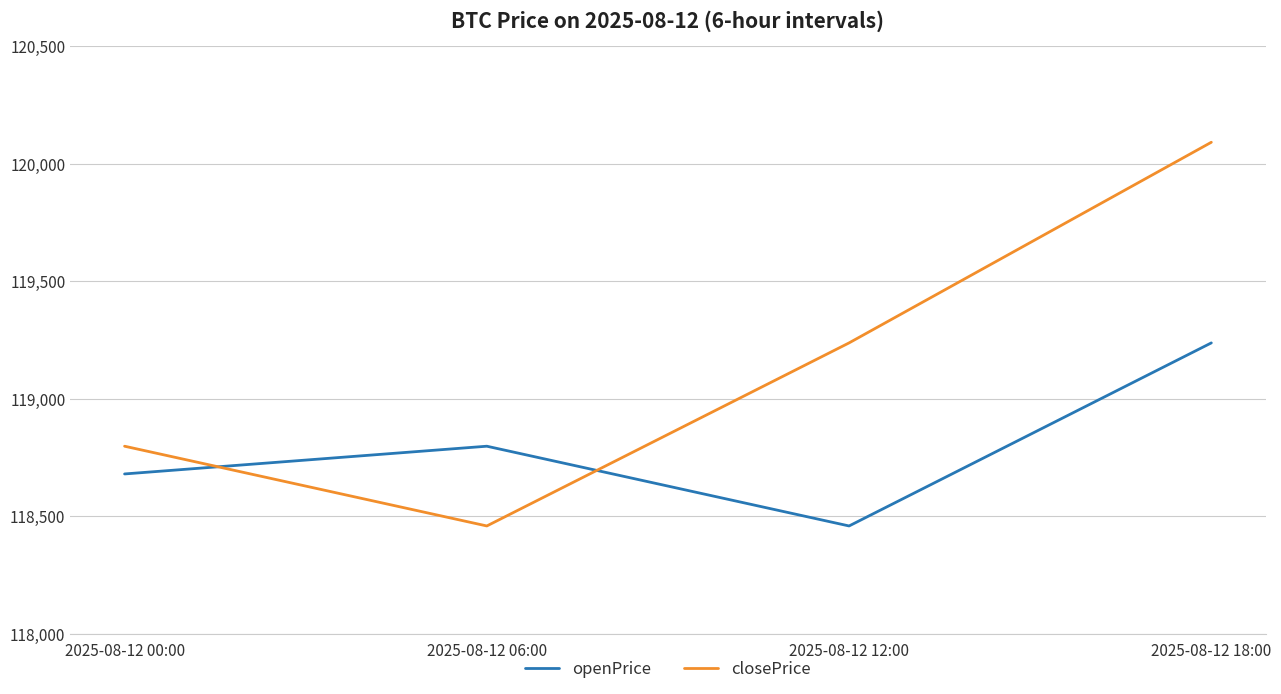

What is the sum of the openPrice values at 2025-08-12 12:00 and 2025-08-12 00:00?

237137.1